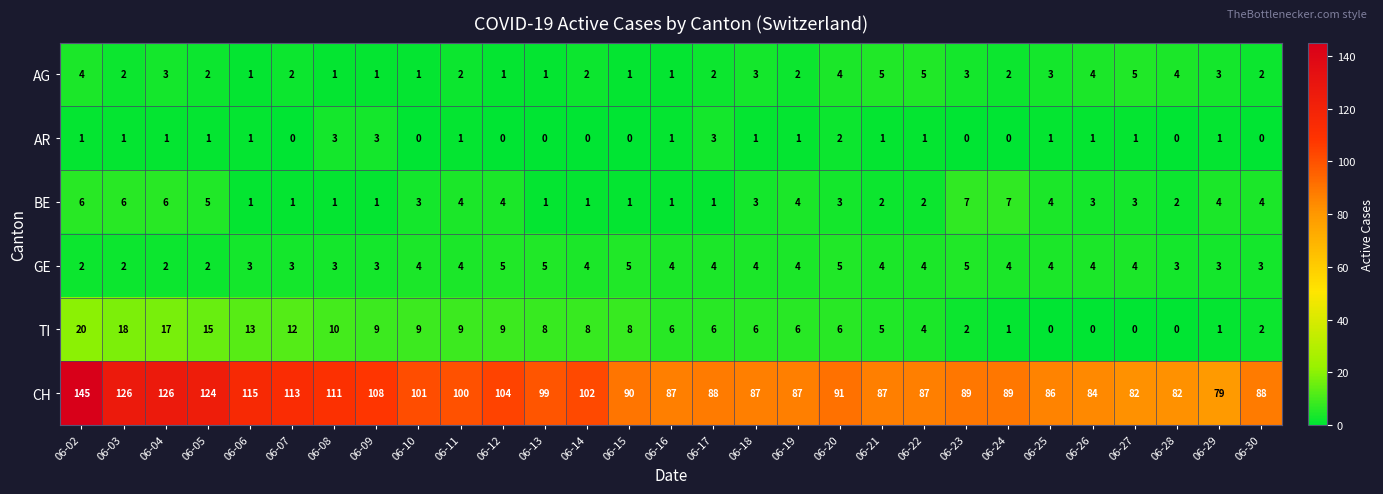

What is the sum of the BE values at 06-14 and 06-10?

4